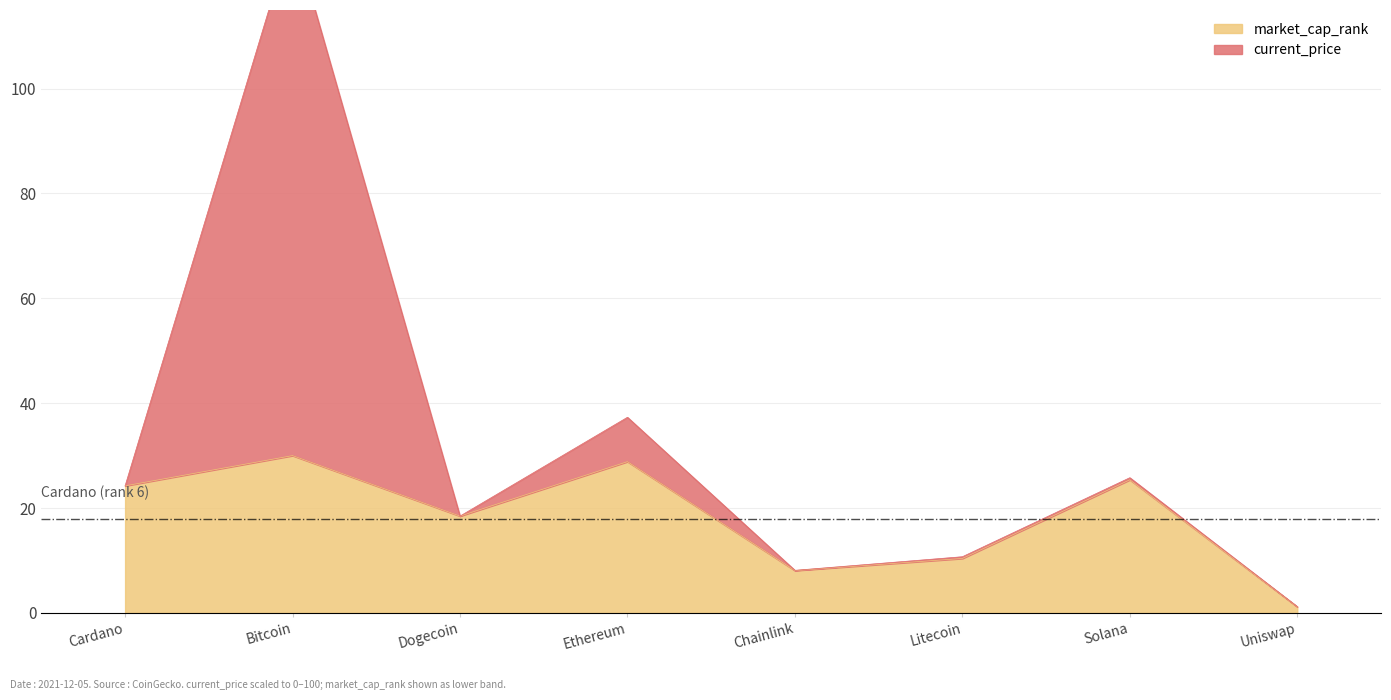

Between Dogecoin and Bitcoin, which is larger?

Bitcoin